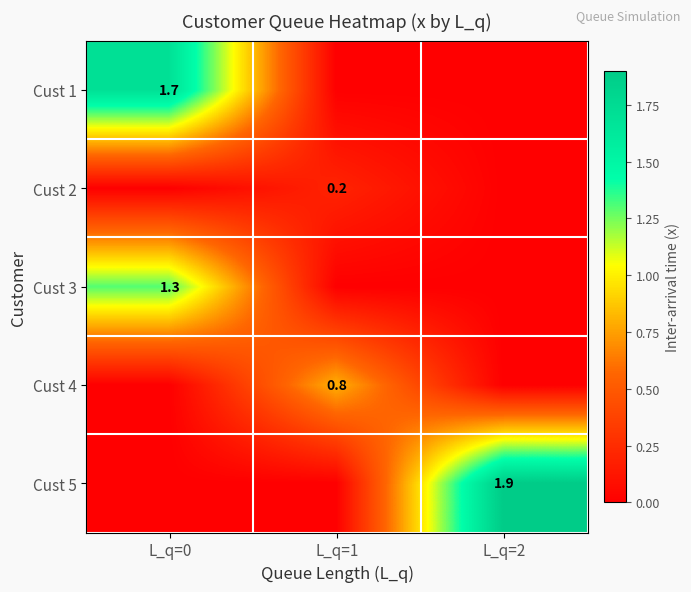

True or false: Cust 1 has a value of 0.9 at L_q=0.

False